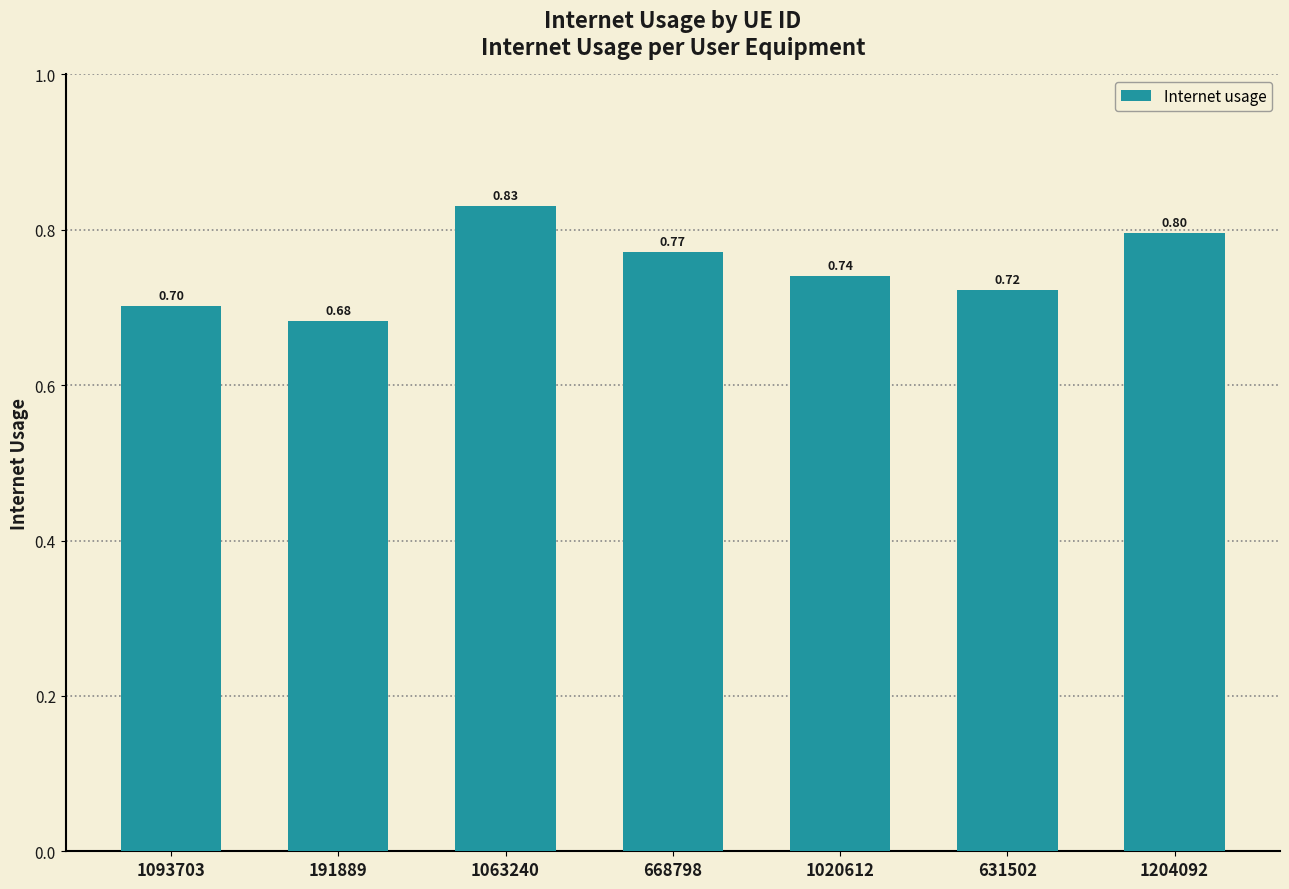

Does the chart contain stacked bars?

No